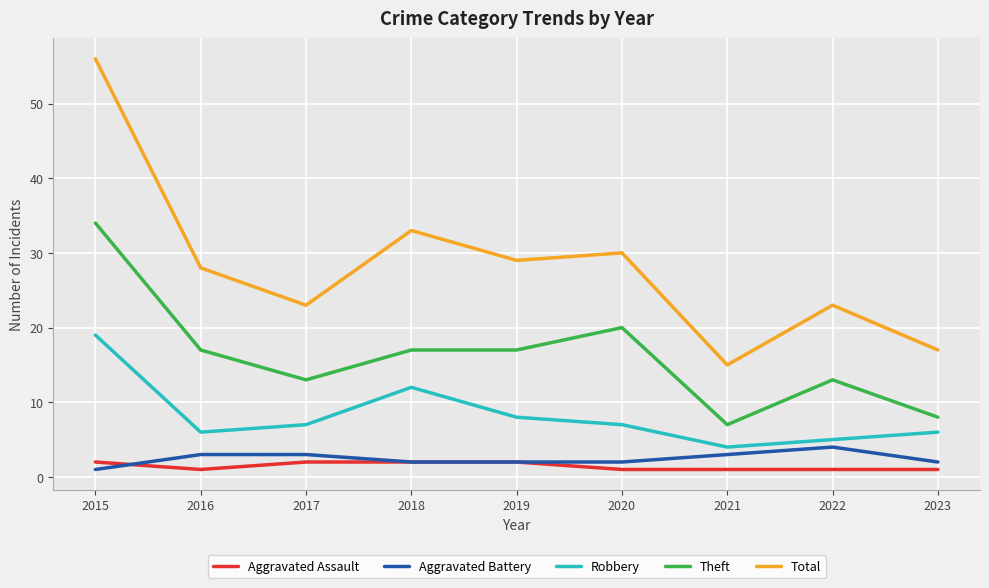

What is the difference between the second highest and second lowest values in the Aggravated Battery series?

1